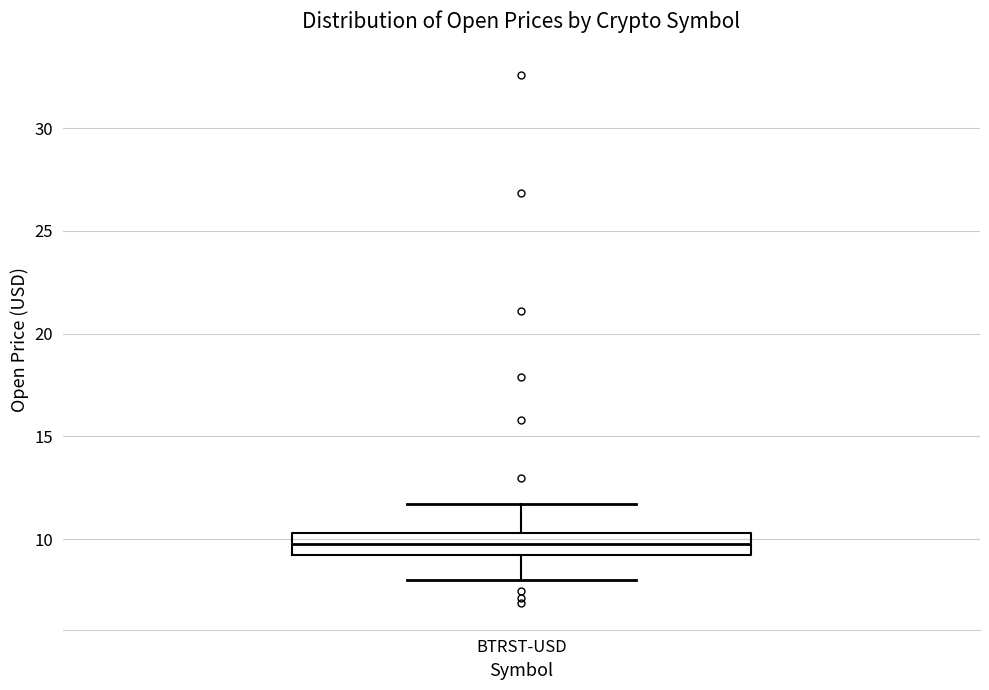

Where is the lower edge of the box for BTRST-USD on the y-axis? The values are not printed on the chart, so give them approximately, as read against the axis.

9.0